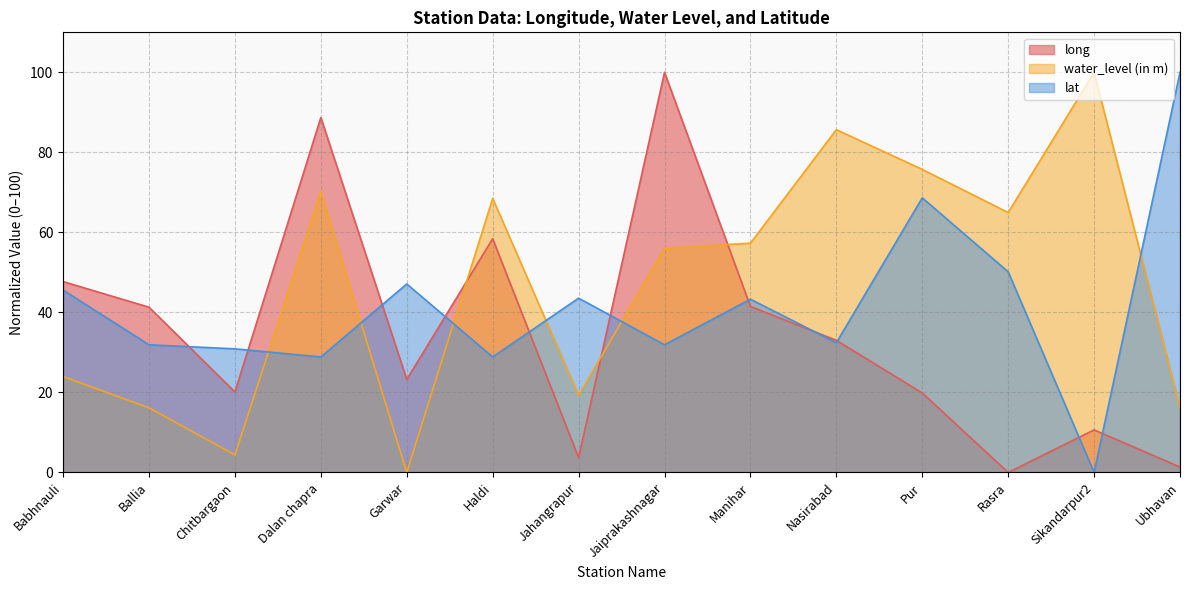

At which label is lat closest to 50?

Rasra